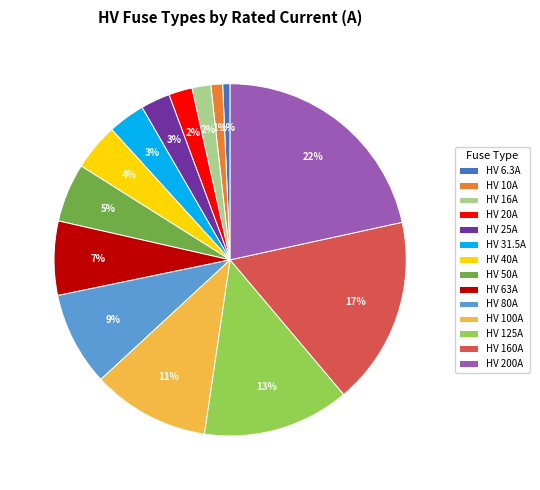

What is the largest slice in the pie chart?

HV 200A